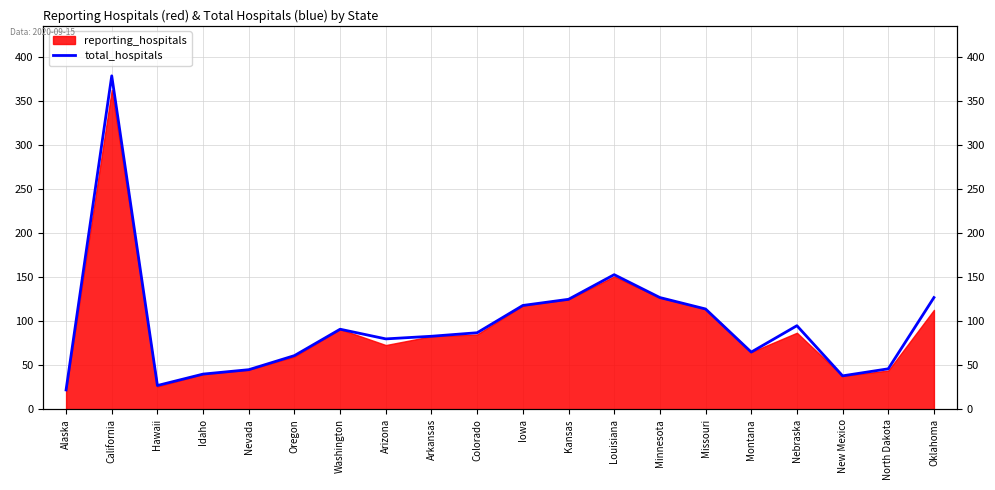

Rank the categories by value from lowest to highest.

Alaska, Hawaii, New Mexico, Idaho, Nevada, North Dakota, Oregon, Montana, Arizona, Arkansas, Colorado, Washington, Nebraska, Missouri, Iowa, Kansas, Minnesota, Oklahoma, Louisiana, California